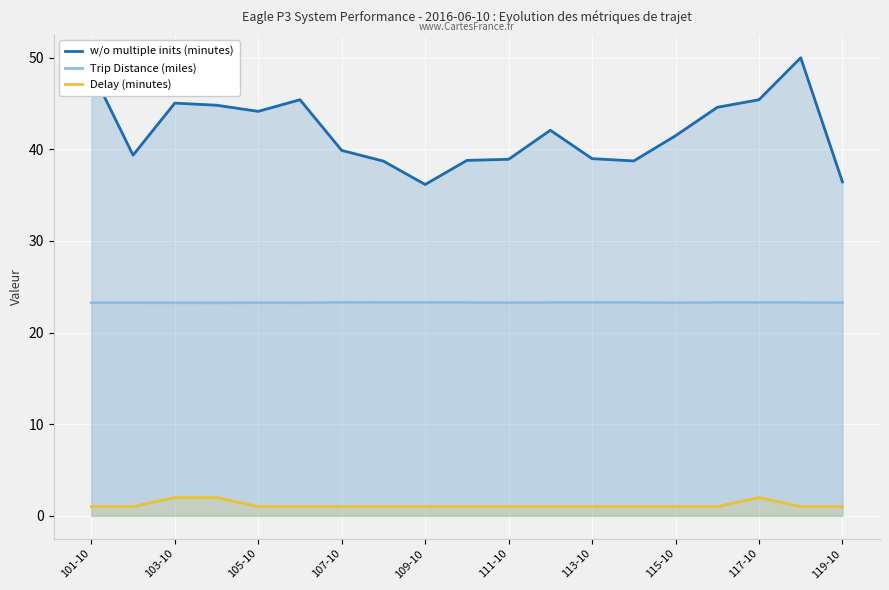

True or false: w/o multiple inits (minutes) and Delay (minutes) cross at least once.

False